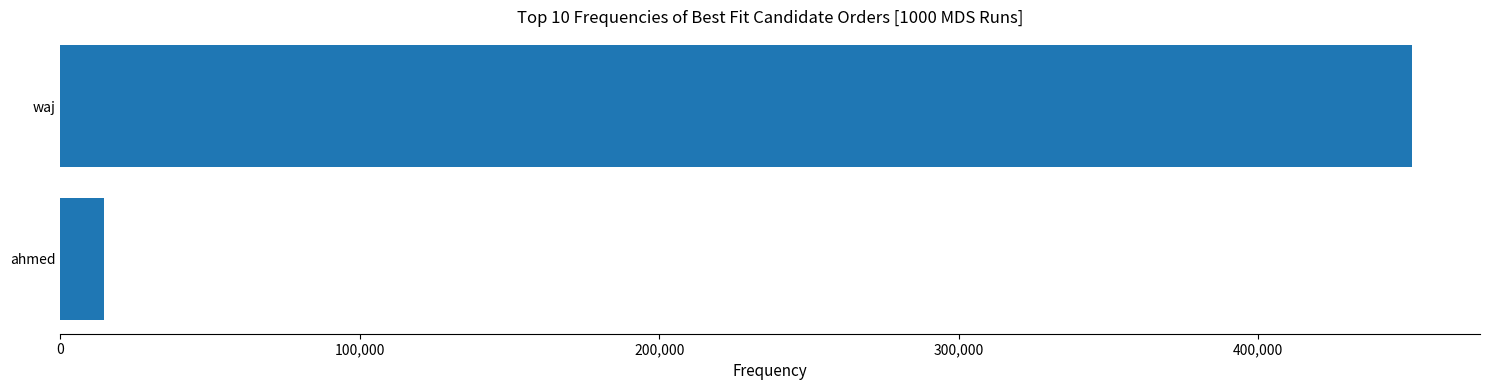

Is it true that the value at waj is 222429?

False